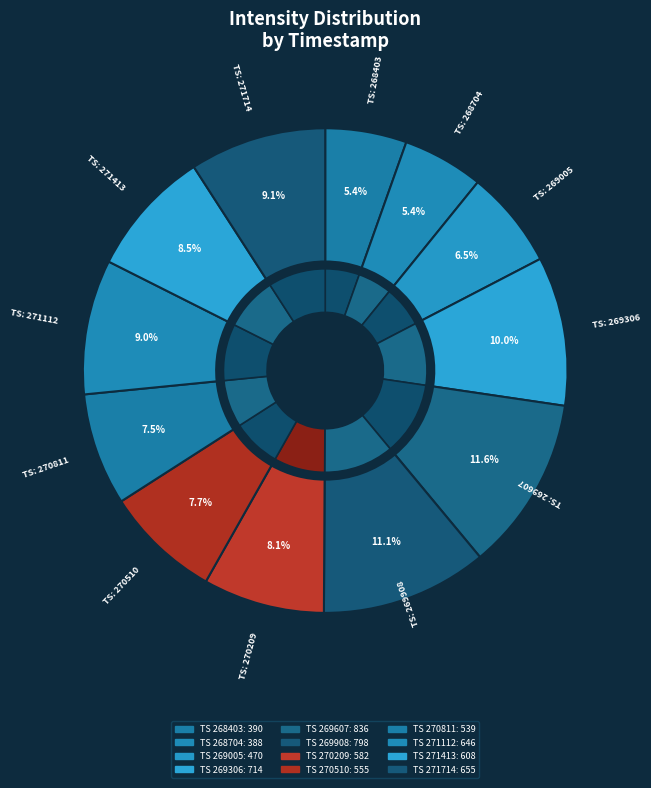

Which has a higher value, 1699271413 or 1699270510?

1699271413